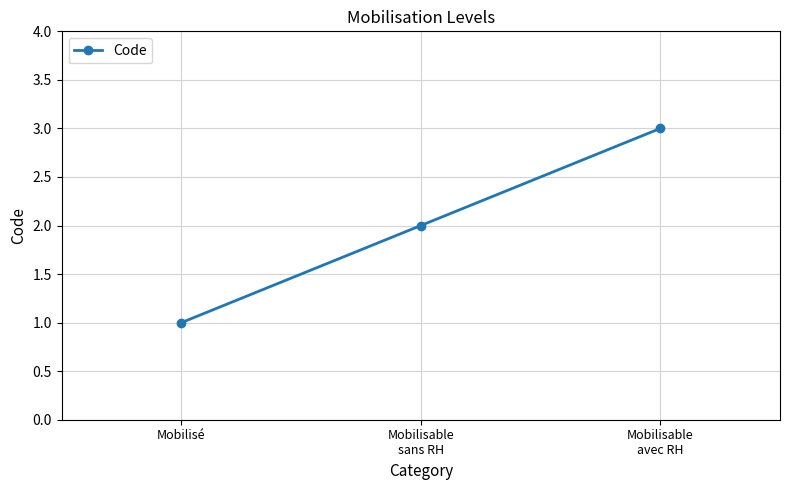

What position from the right is Mobilisable
sans RH?

2